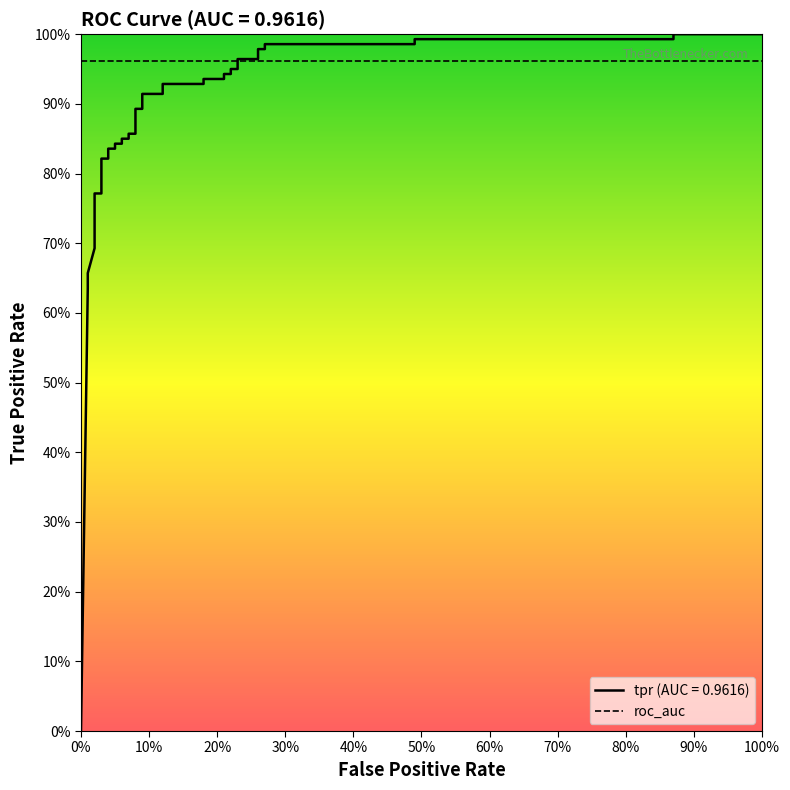

What is the difference between the maximum and minimum values?

1.0